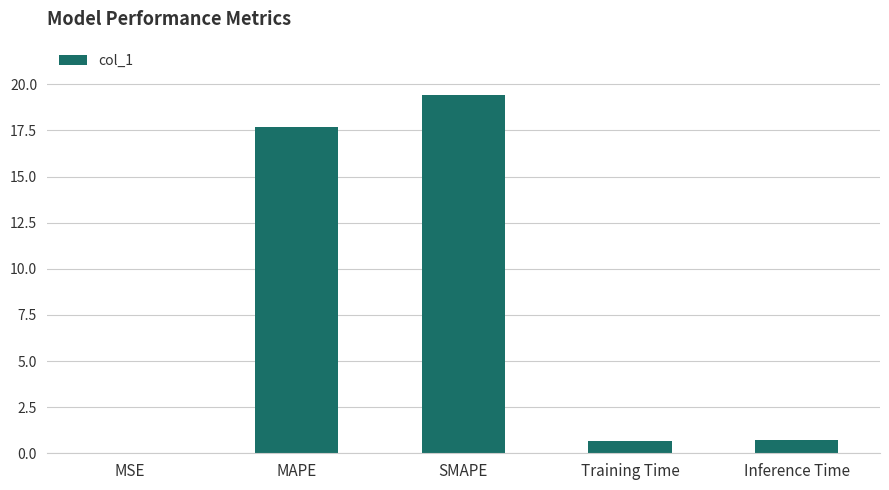

Are the bars grouped side by side (vs. stacked)?

No